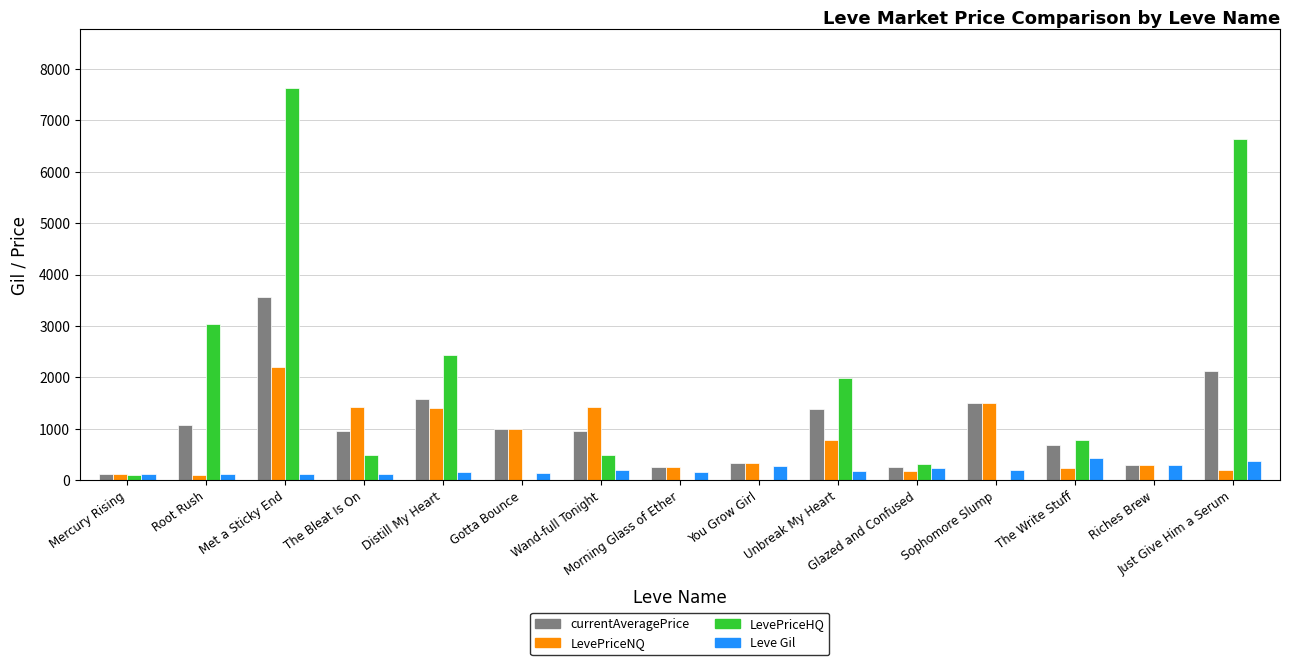

Are the bars horizontal?

No